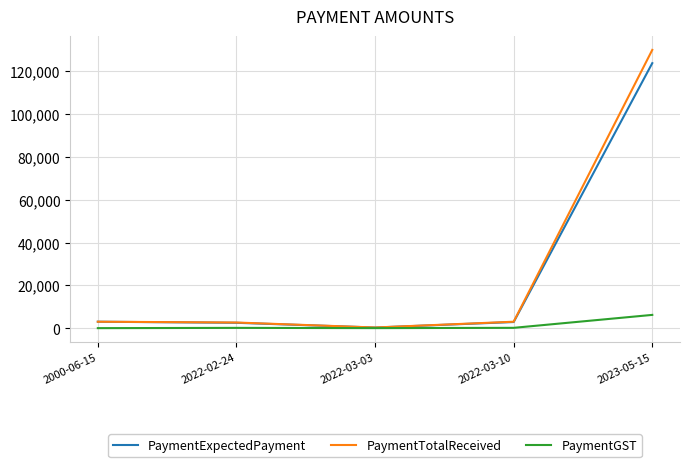

How many lines are shown in the chart?

3